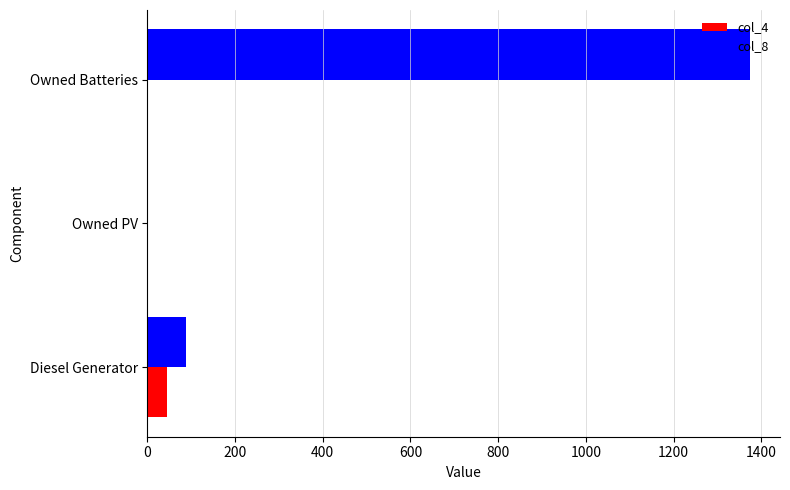

Which category has the highest value across all series?

Owned Batteries